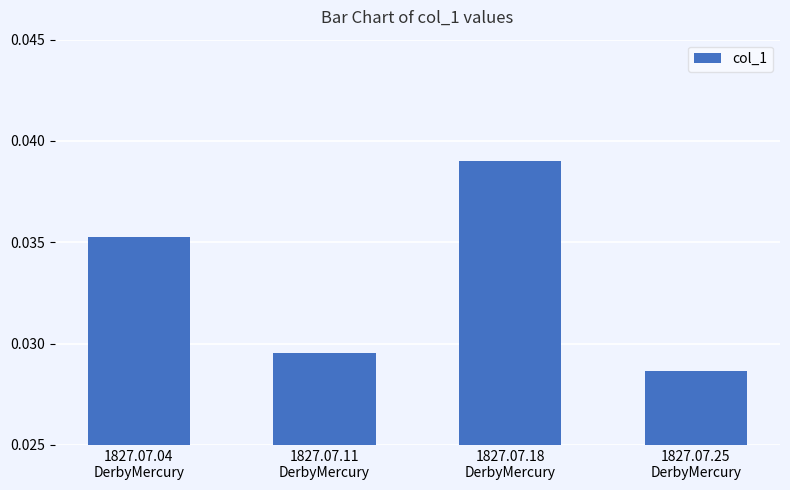

Which category has the lowest value across all series?

1827.07.25
DerbyMercury